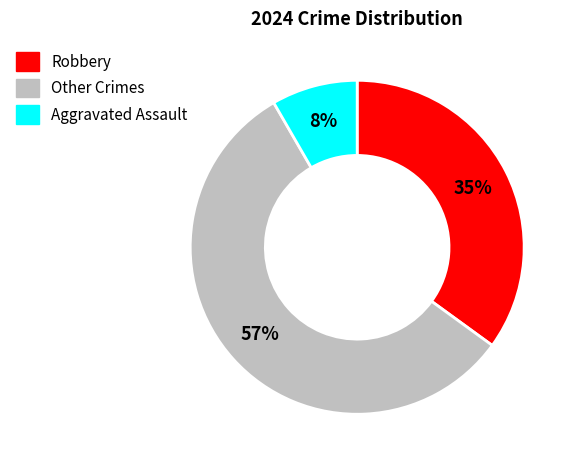

What is the smallest slice in the pie chart?

Aggravated Assault